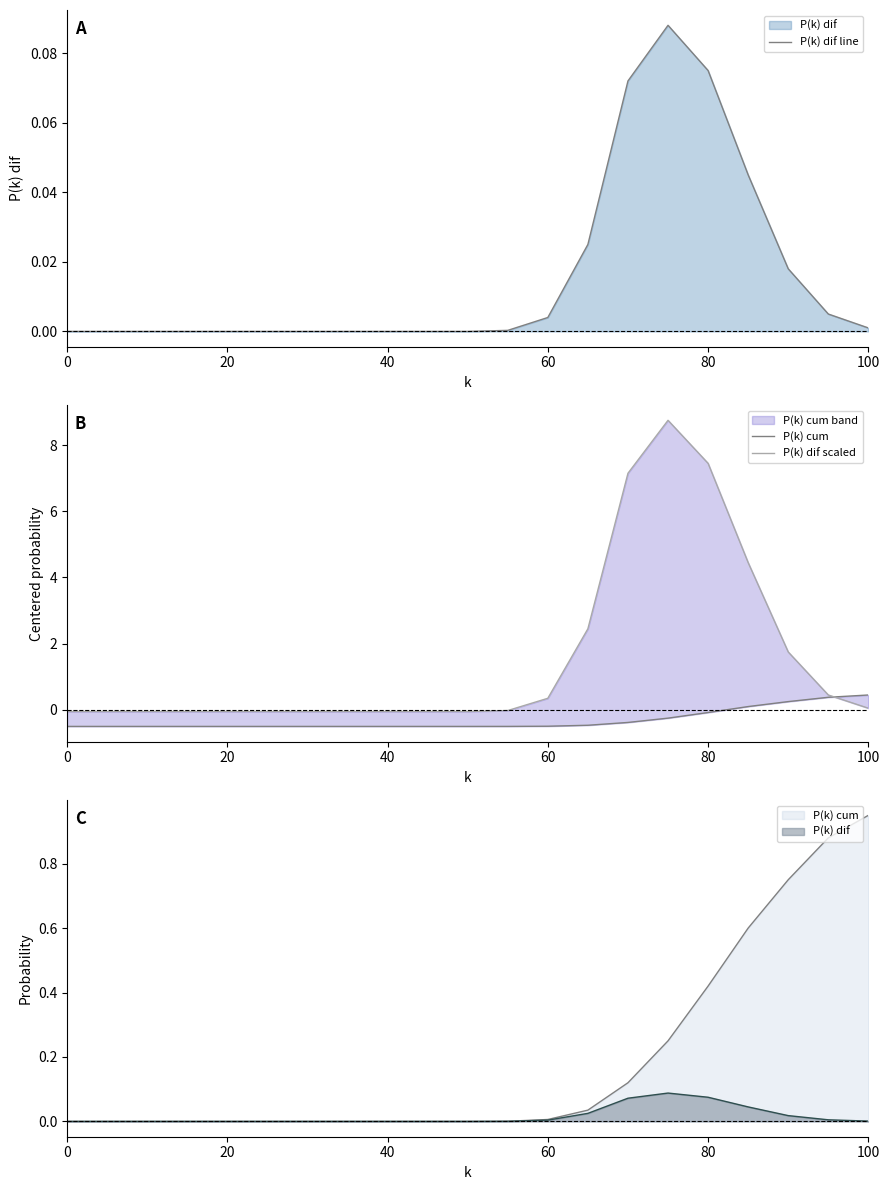

How many intersections are there between P(k) dif scaled and P(k) dif line?

1